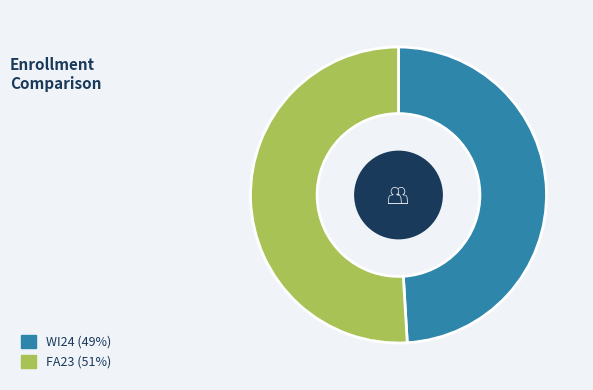

Rank the categories by value from lowest to highest.

WI24, FA23